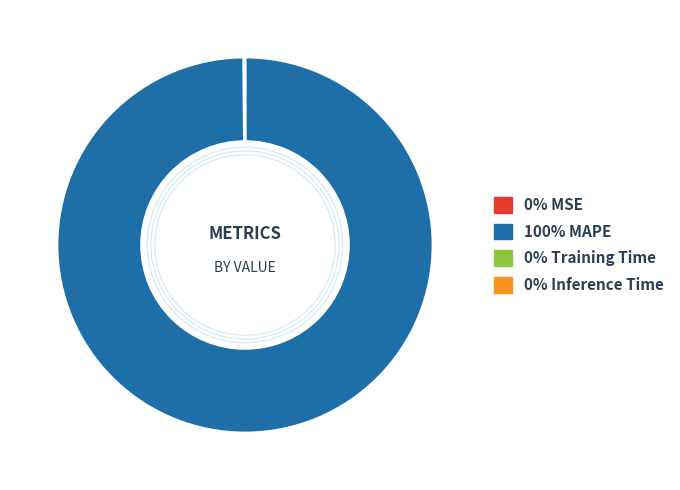

What is the smallest slice in the pie chart?

MSE